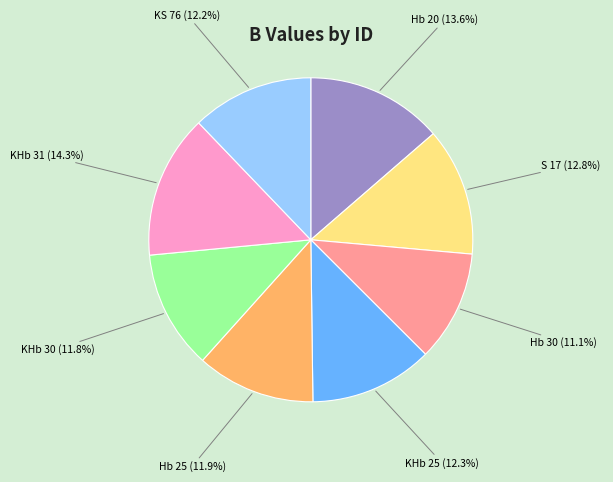

The KHb 25 slice represents 12% of the pie. True or false?

True